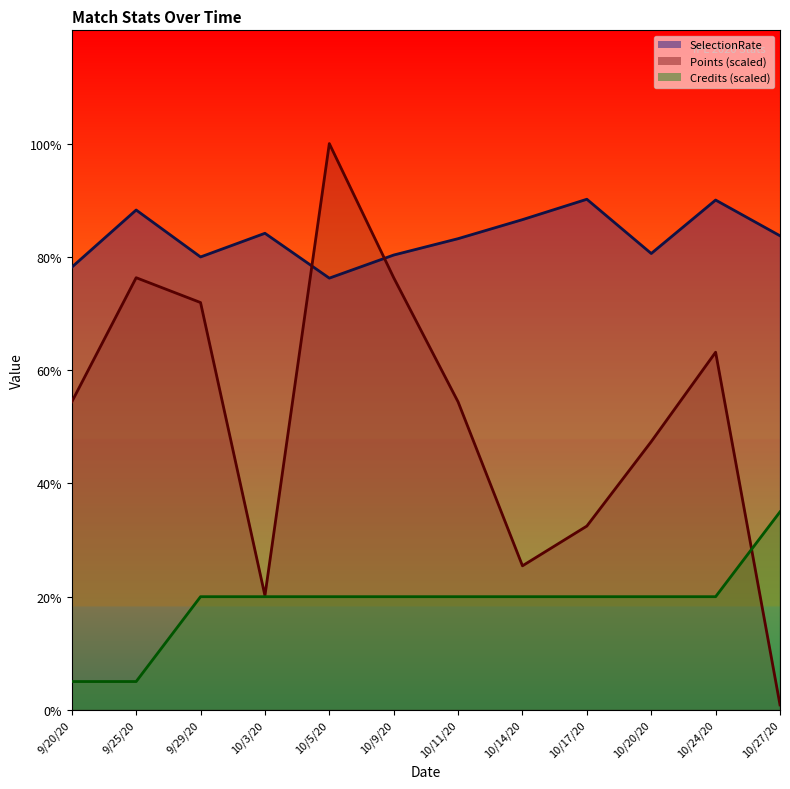

The value of SelectionRate at 10/20/20 is 50.3. True or false?

False